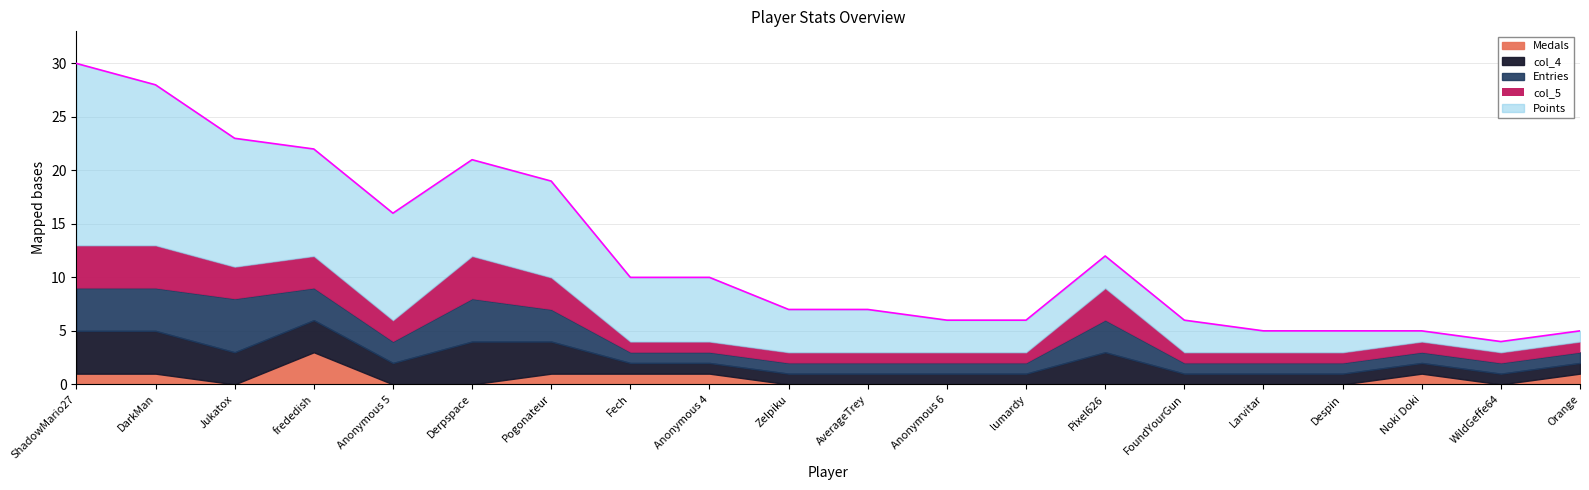

Count the Medals values in the range 0 to 1.

19